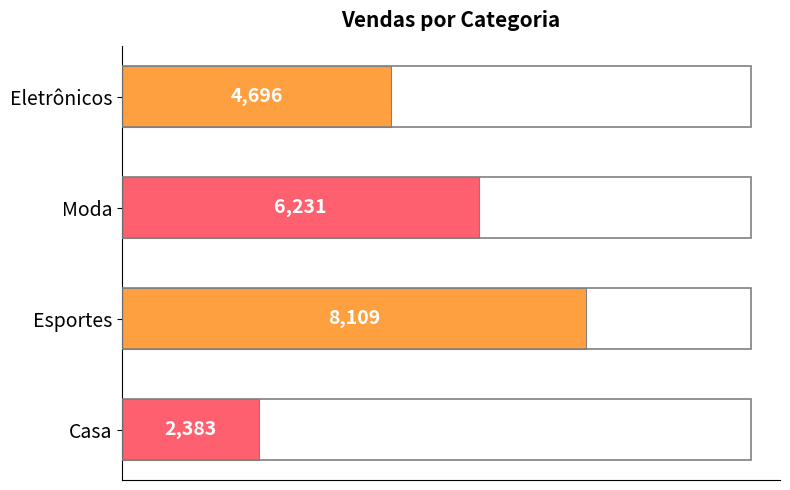

What is the sum of the values at Moda and Casa?

8614